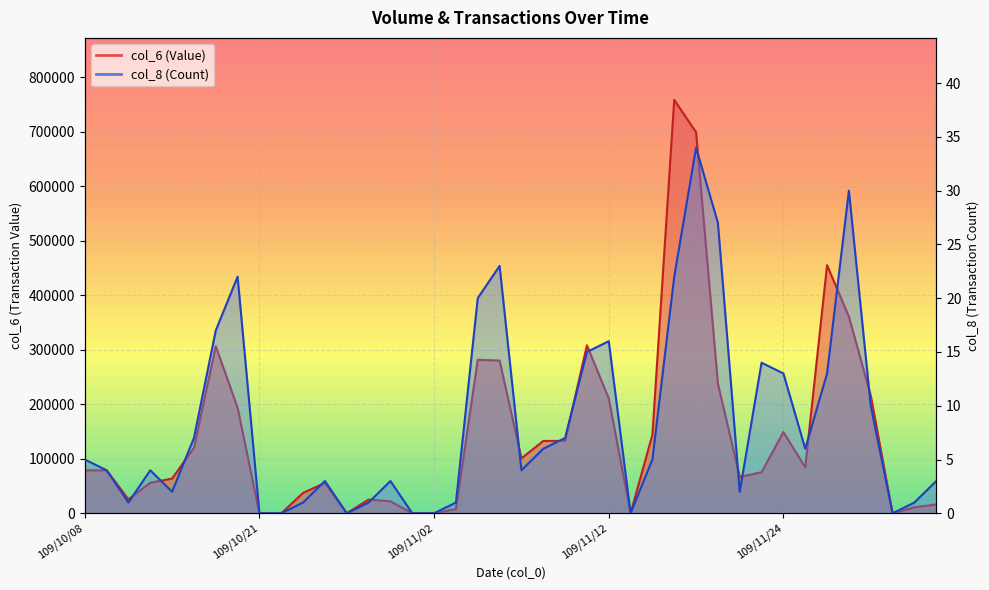

Reading left to right, extract all data points from this chart.

col_6: 78730	78850	25500	56080	63660	120030	306250	193550	0	0	37440	55640	0	25160	21940	0	0	7800	281510	280140	100700	132610	132820	308120	210700	0	144160	758080	698670	237700	66650	75350	148900	84310	454880	360640	216280	0	10900	16250
col_8: 5	4	1	4	2	7	17	22	0	0	1	3	0	1	3	0	0	1	20	23	4	6	7	15	16	0	5	22	34	27	2	14	13	6	13	30	10	0	1	3